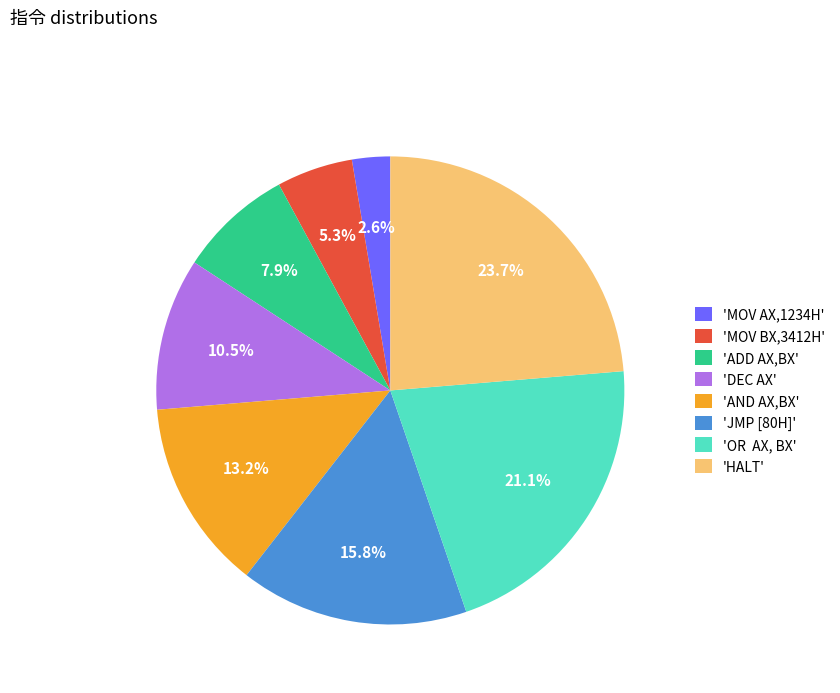

To the nearest percent, what is the average slice percentage?

12%